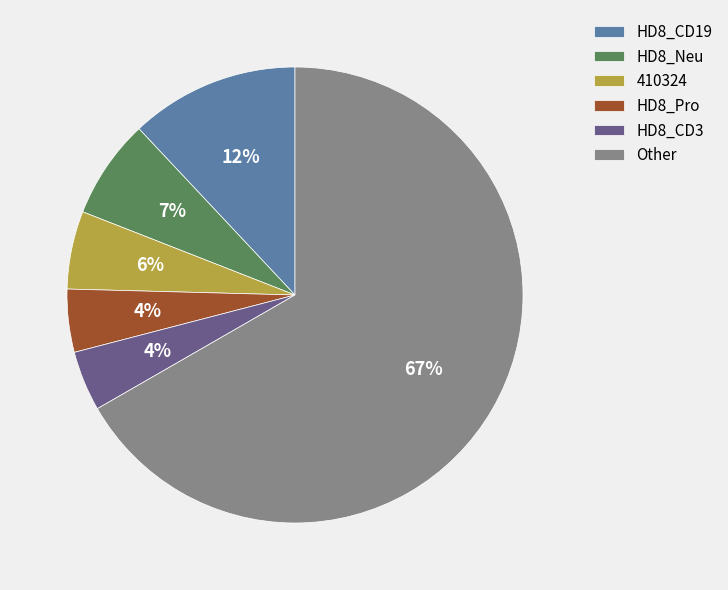

What percentage is the HD8_Neu slice, to the nearest percent?

7%